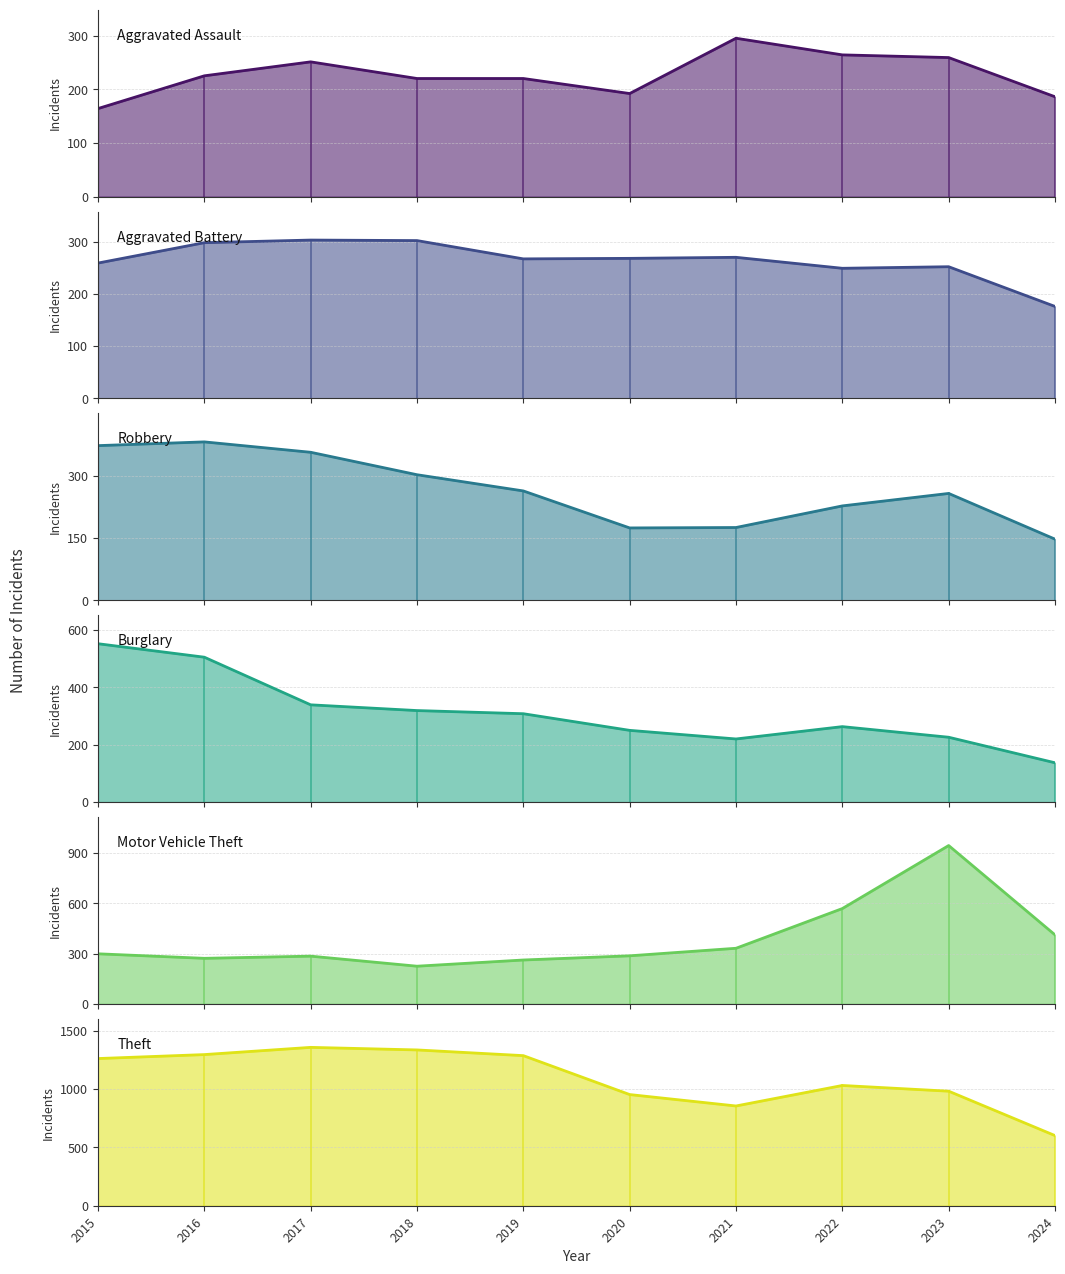

Which series has the largest total across all categories?

Theft